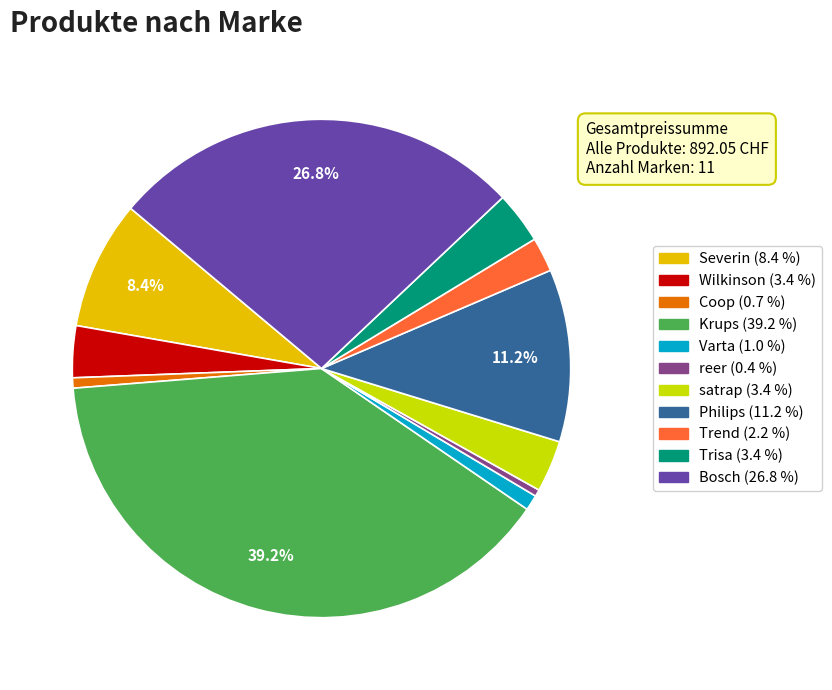

To the nearest percent, what is the difference between the largest and smallest slice percentages?

39%